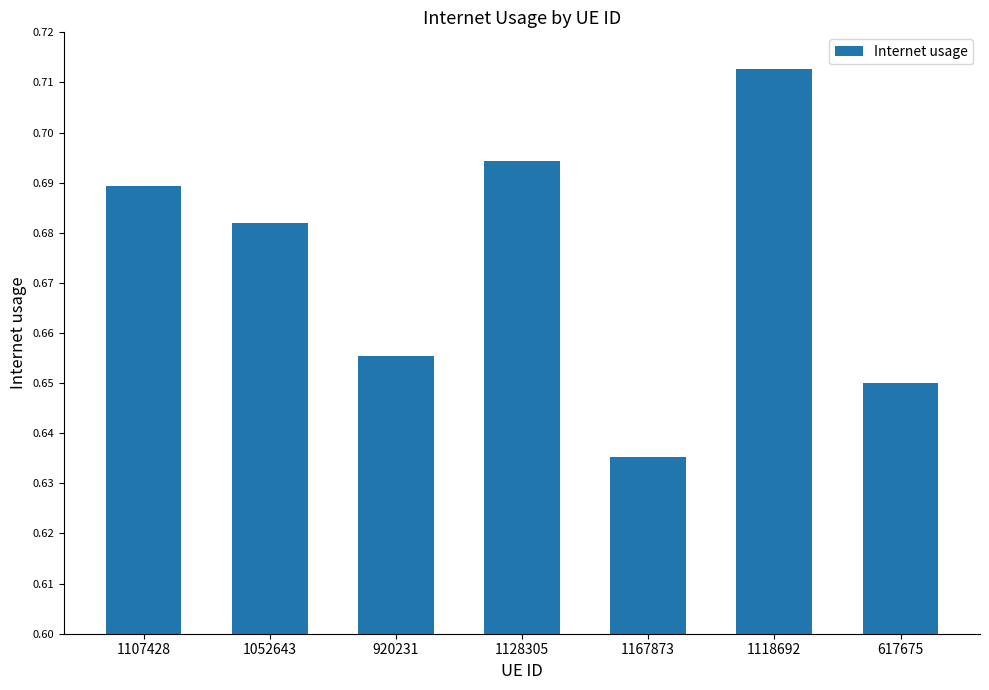

At which label is the value closest to 0?

1167873